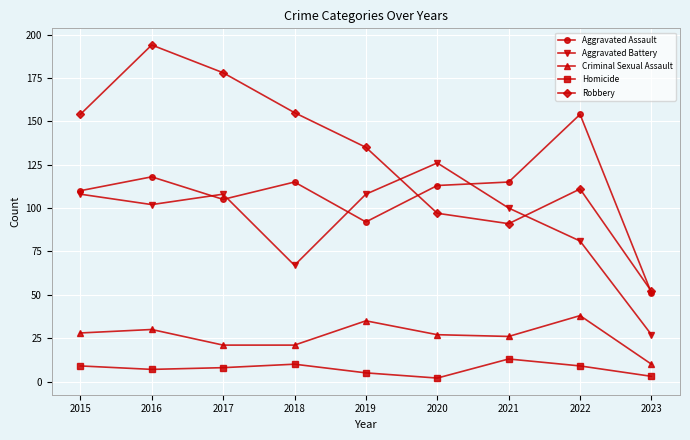

How many interior local valleys does the Robbery series have?

1